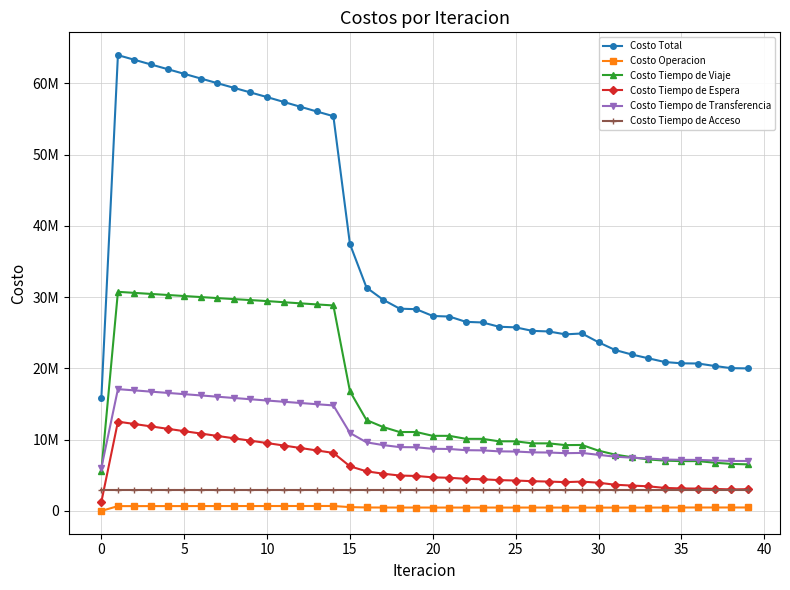

List the series in order of their peak value, highest first.

Costo Total, Costo Tiempo de Viaje, Costo Tiempo de Transferencia, Costo Tiempo de Espera, Costo Tiempo de Acceso, Costo Operacion